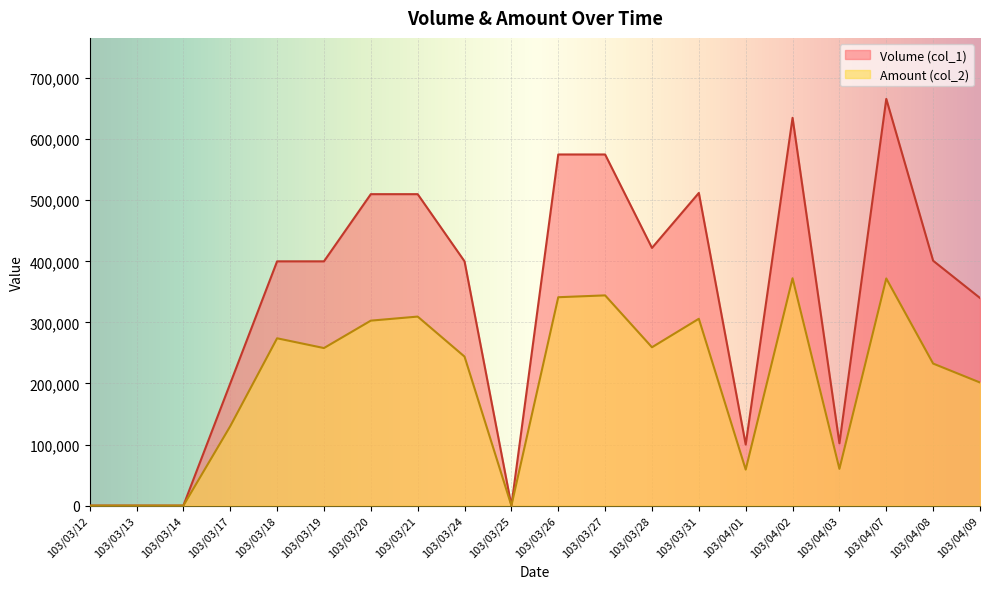

The Volume (col_1) series shows 400000 at 103/03/19. True or false?

True